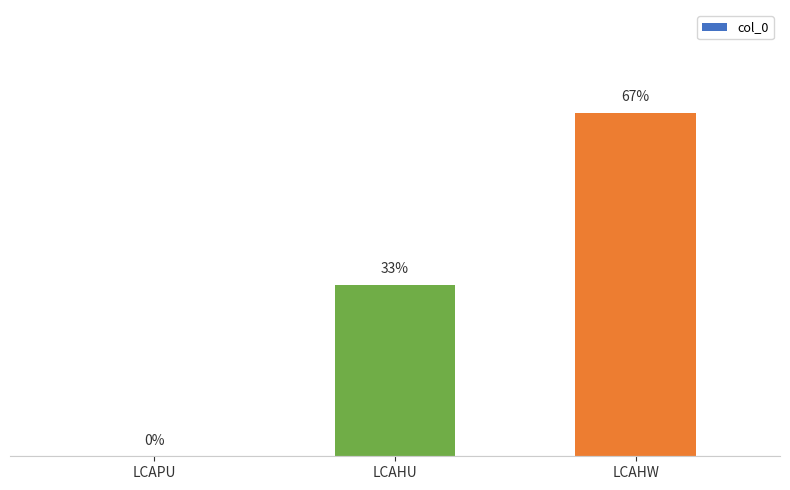

What is the label of the 2nd bar from the left?

LCAHU